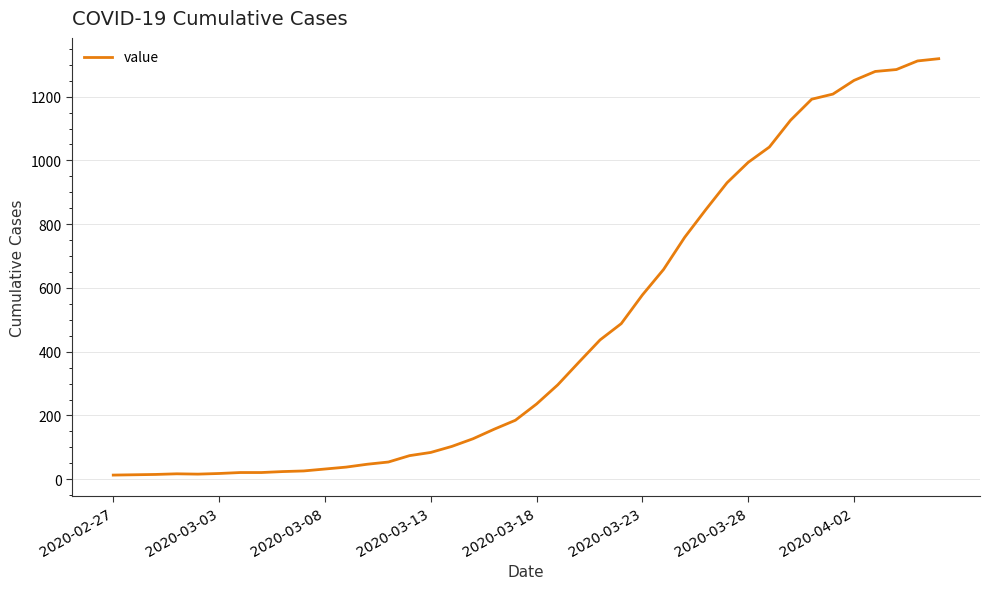

What is the maximum value shown in the chart?

1319